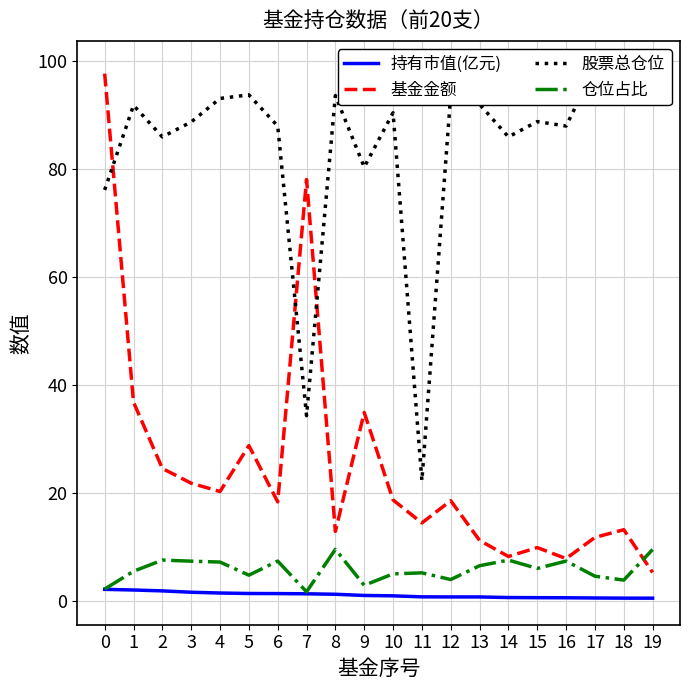

Which category has the lowest value in the 仓位占比 series?

7